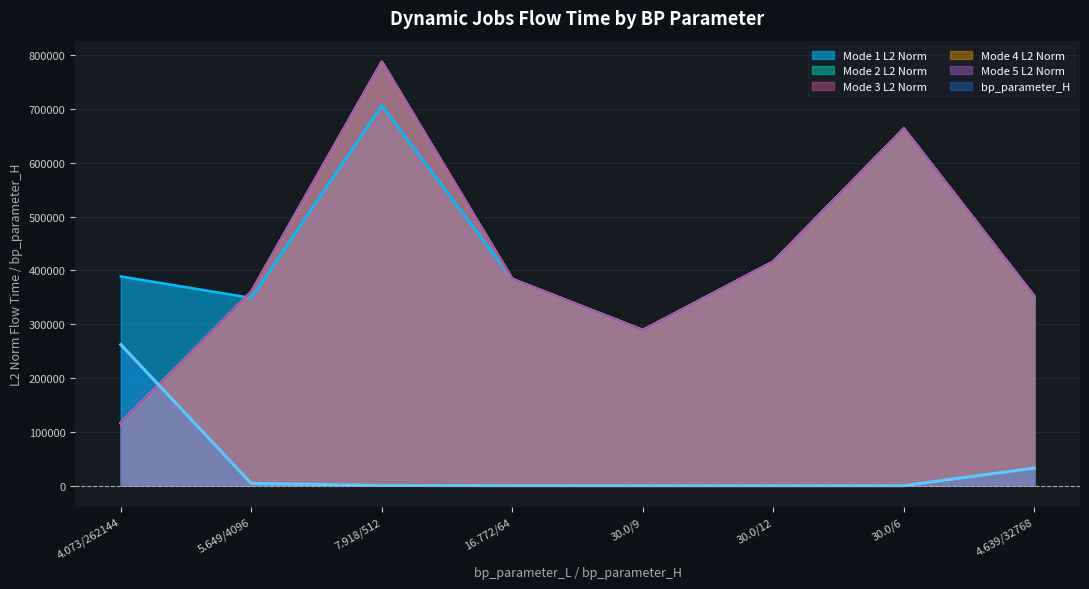

How many values in the mode1_L2_norm series exceed 388834?

4